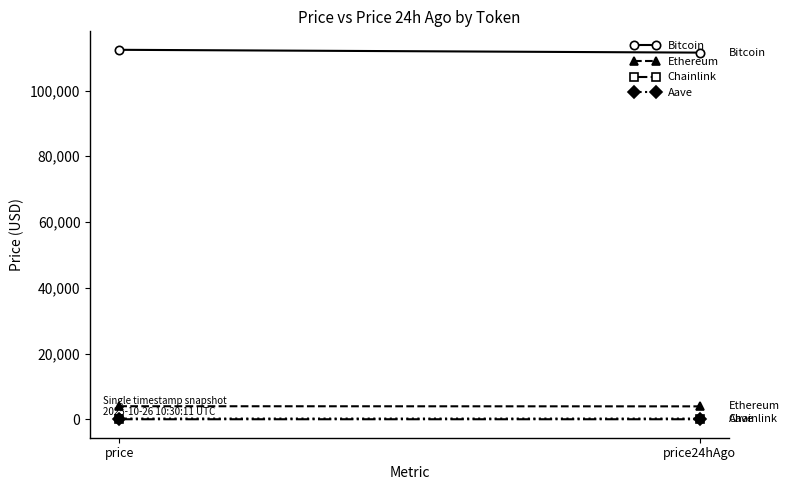

Rank the series by their maximum value, from highest to lowest.

Bitcoin, Ethereum, Aave, Chainlink